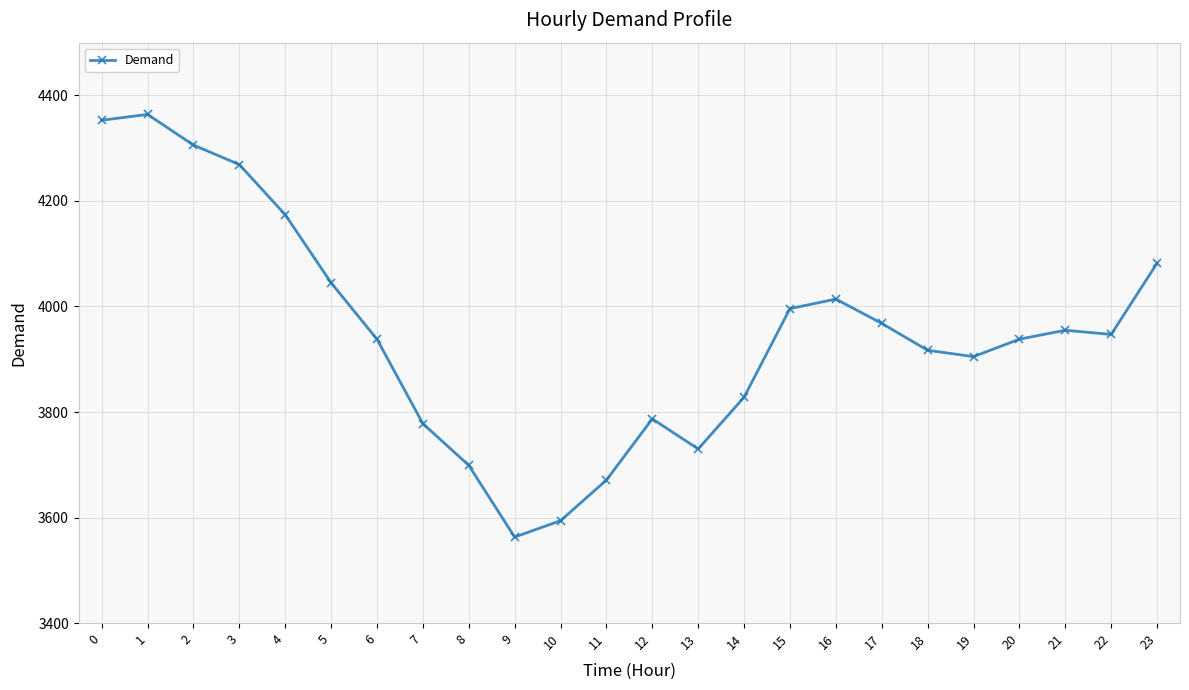

Reading right to left, transcribe all the data shown in this chart.

23=4082	22=3947	21=3955	20=3938	19=3905	18=3917	17=3968	16=4014	15=3996	14=3828	13=3730	12=3787	11=3671	10=3594	9=3563	8=3699	7=3778	6=3938	5=4045	4=4174	3=4269	2=4306	1=4364	0=4353